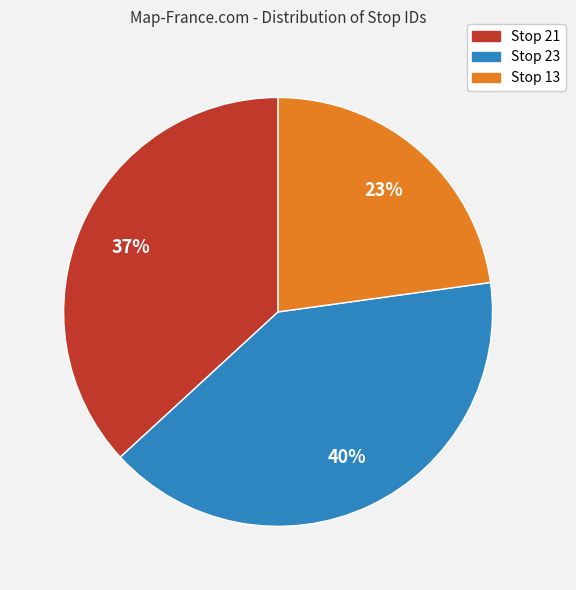

Which slice is the largest?

Stop 23